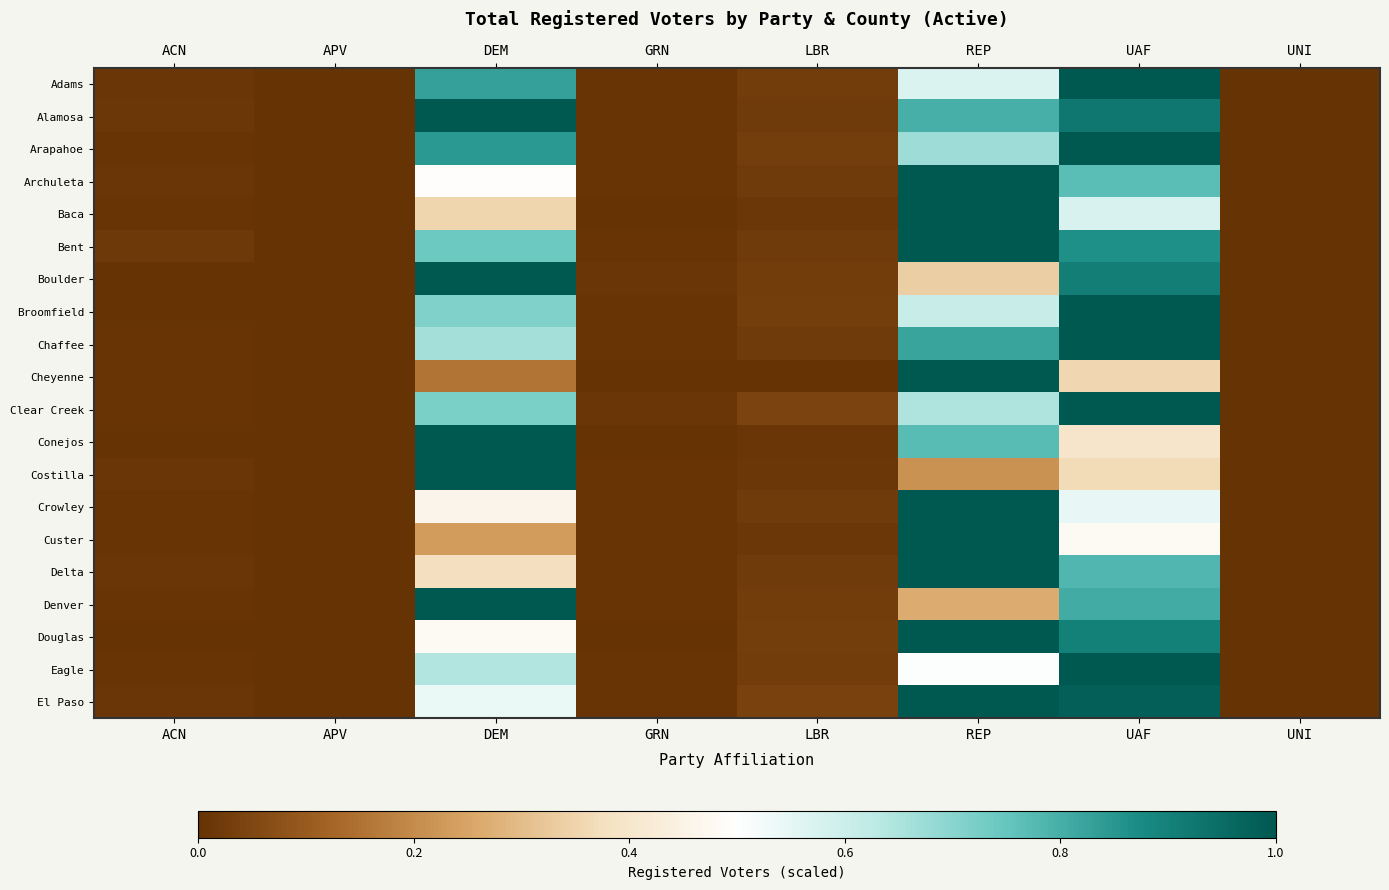

At which category is the sum across all series the highest?

UAF